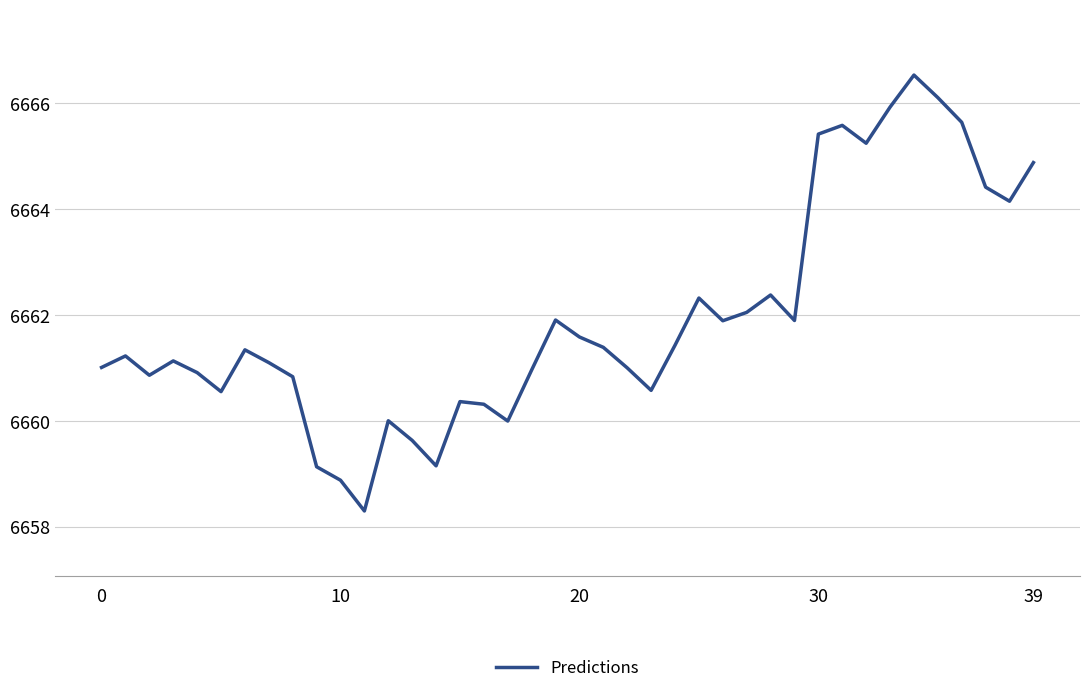

What is the minimum value shown in the chart?

6658.3